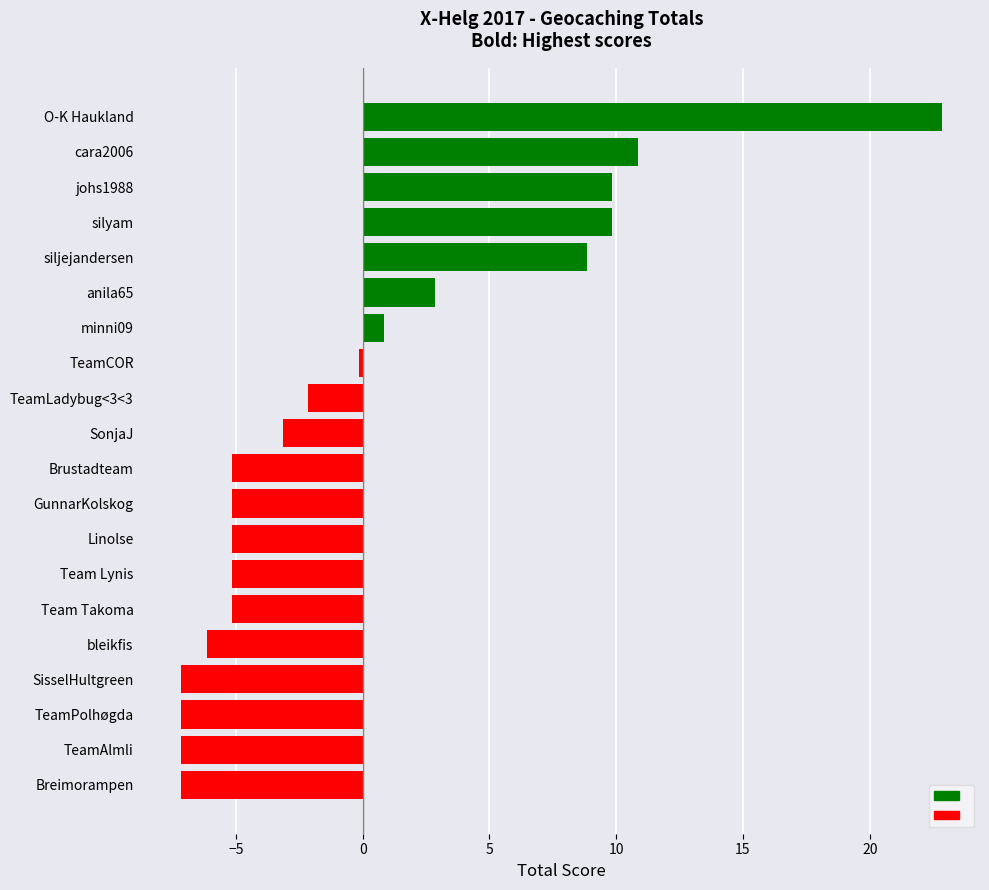

What is the label of the 5th bar from the top?

siljejandersen